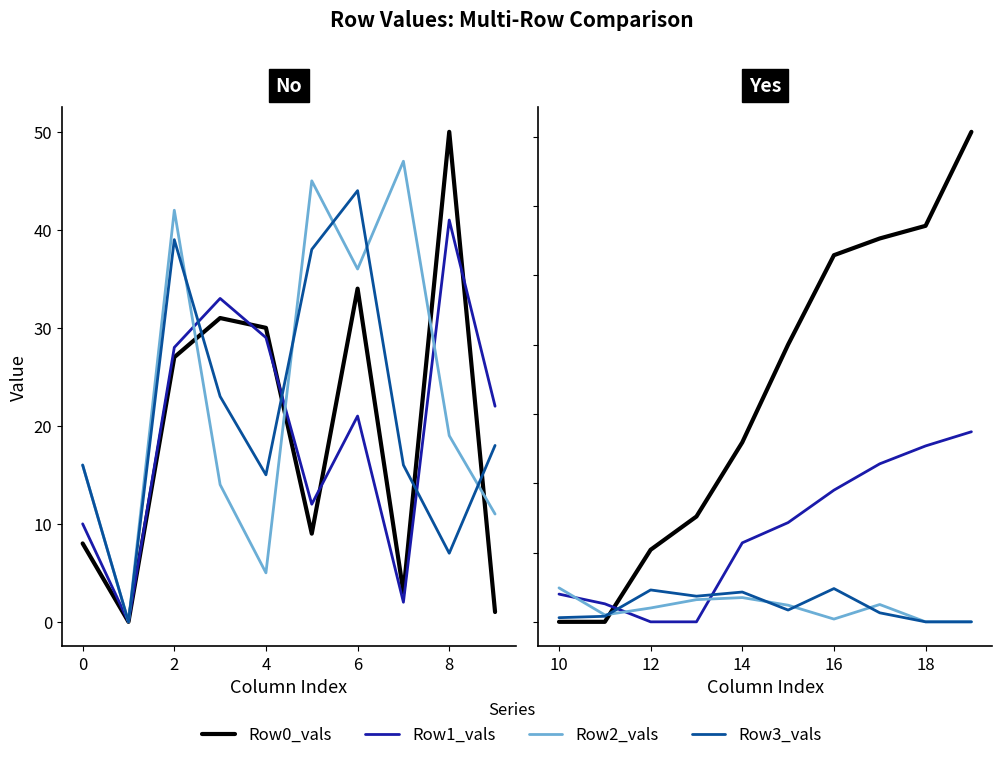

Does the chart have visible grid lines?

No